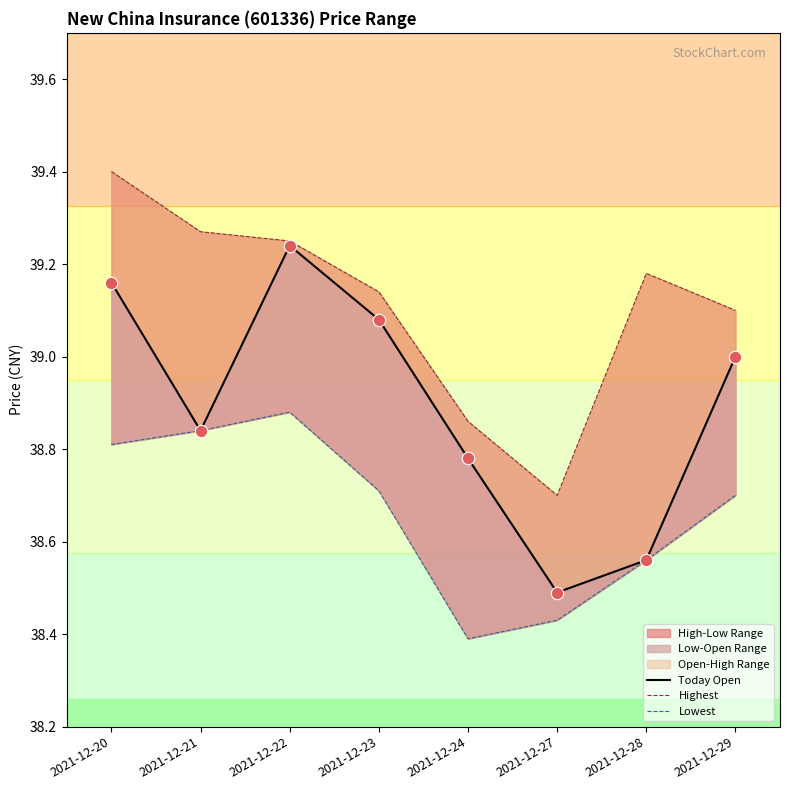

Which series reaches the maximum Y coordinate?

Highest